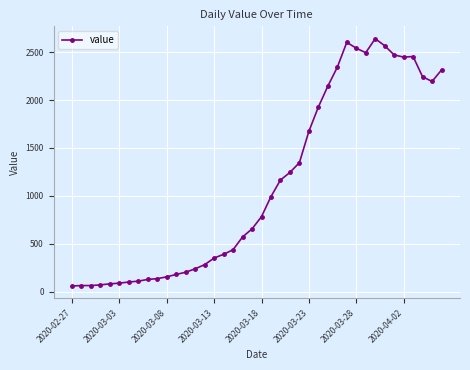

True or false: the data has more than 0 interior local peaks.

True